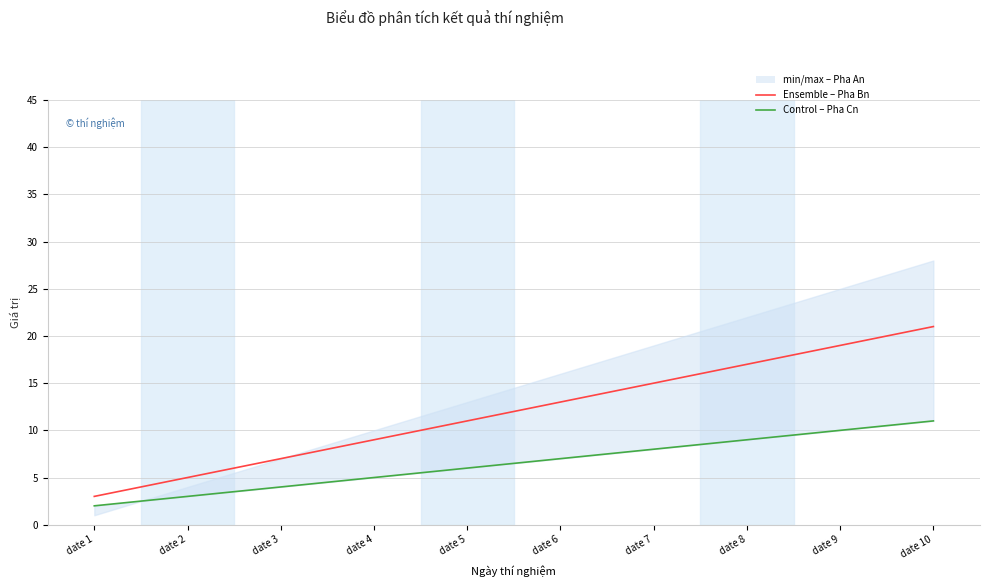

Where does the Pha Cn series first go above 7?

date 7